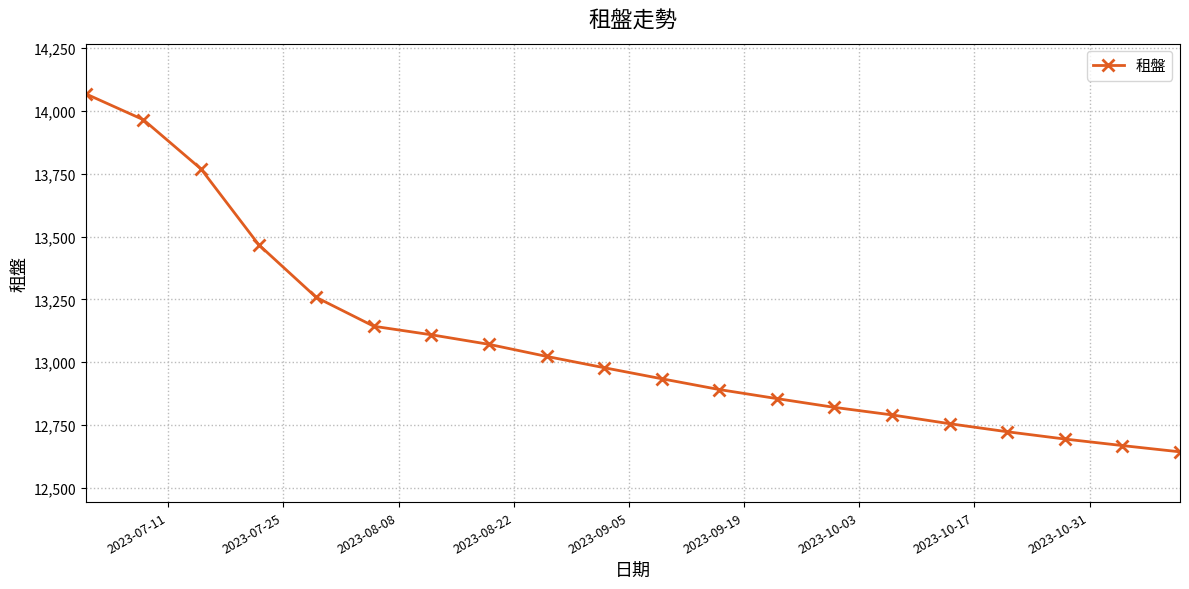

What is the minimum value shown in the chart?

12643